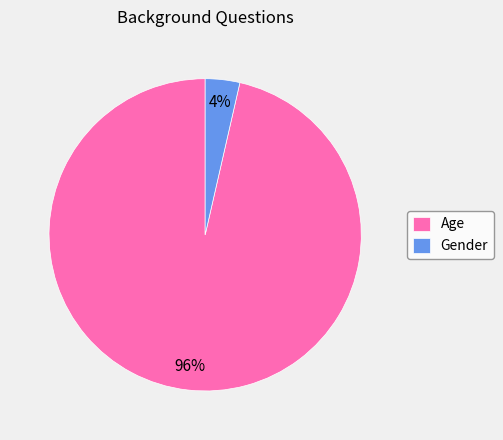

Which has a higher value, Gender or Age?

Age